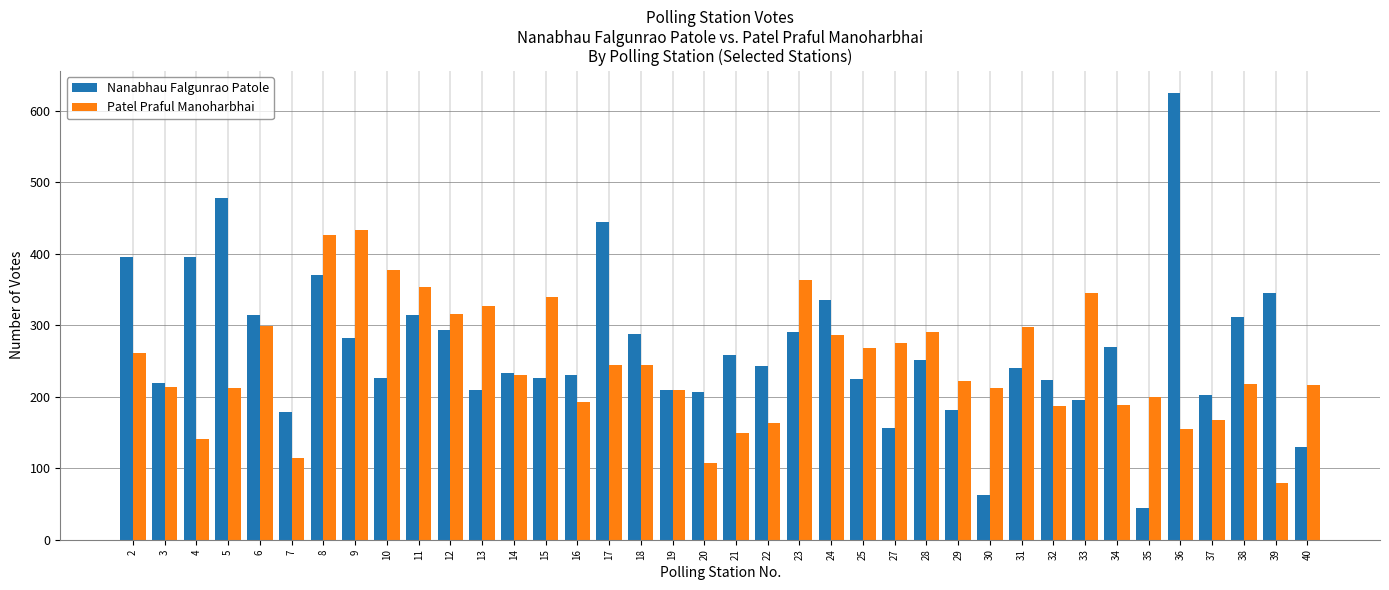

Are the bars grouped side by side (vs. stacked)?

Yes